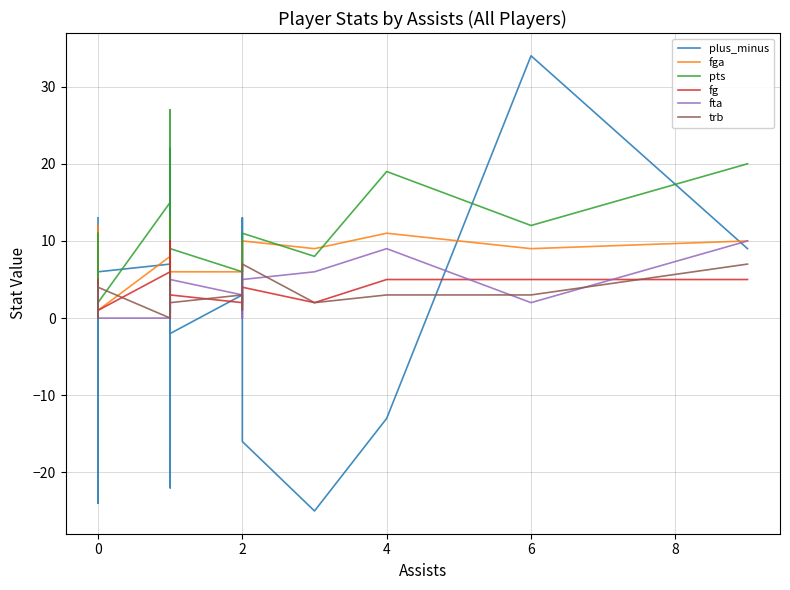

What is the difference between the maximum and minimum values in the fta series?

10